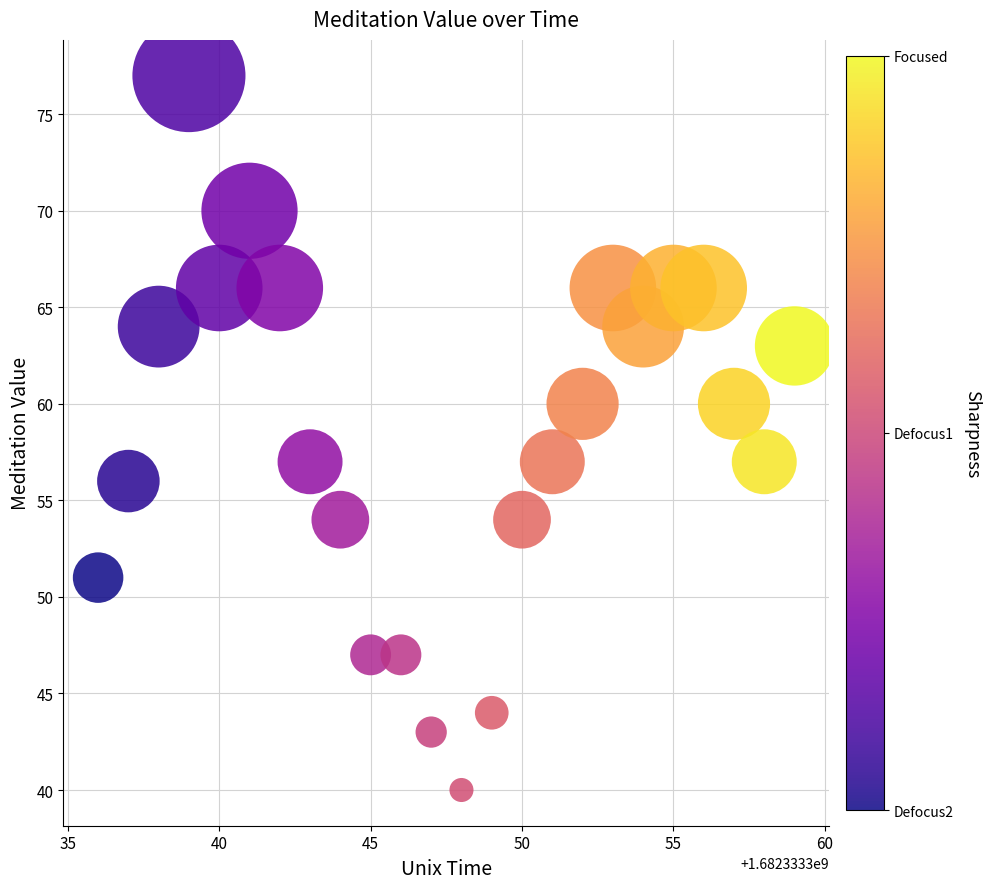

What is the range of Y values (max minus min)?

37